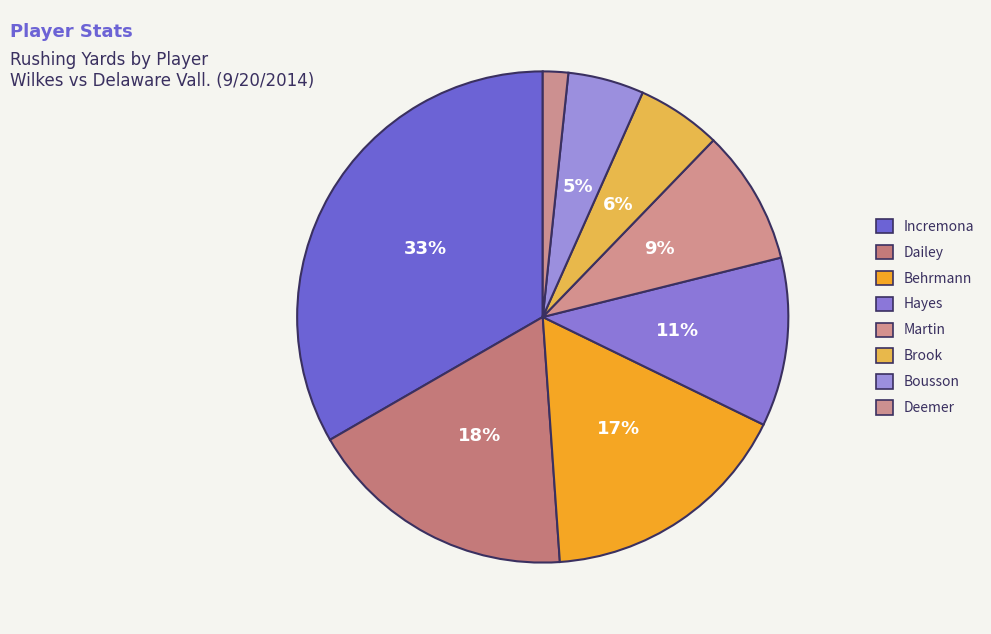

Approximately how many times larger is the value at Bousson compared to Hayes?

0.5